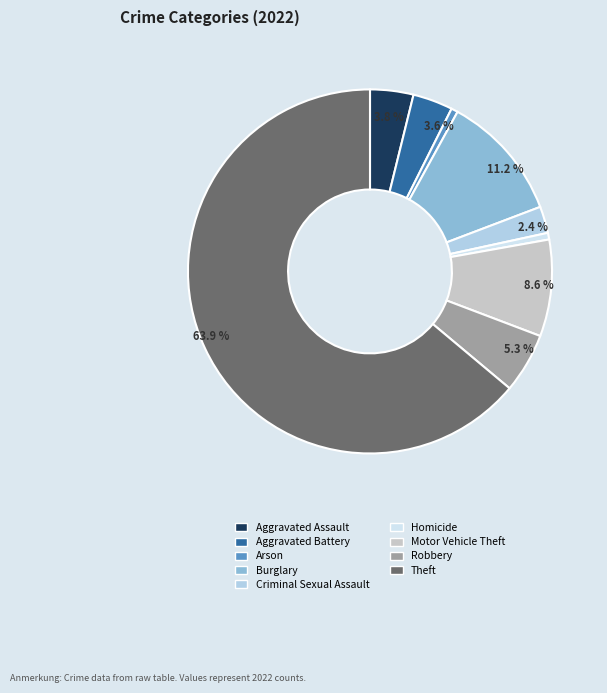

How many slices are in this pie chart?

9